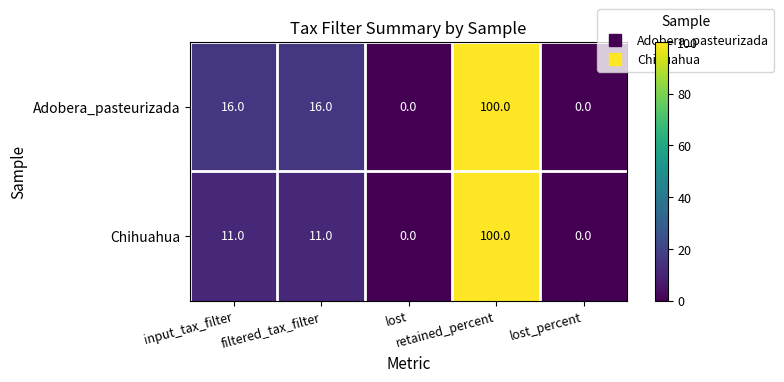

What is the sum of all Chihuahua values?

122